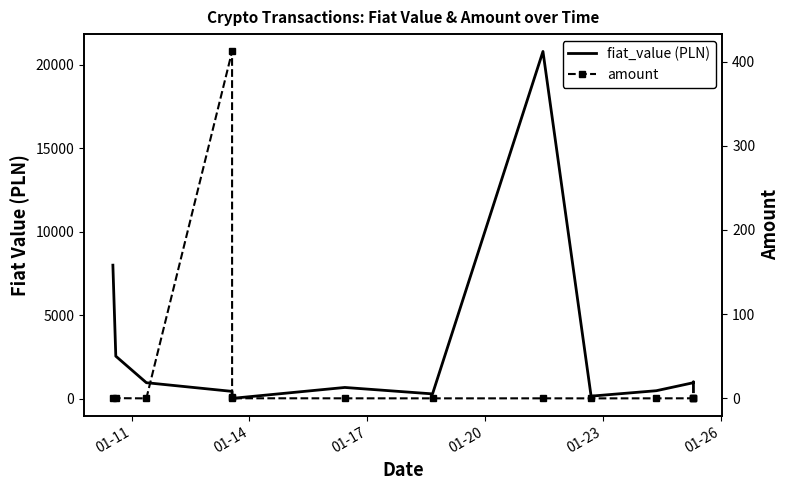

In amount, how many points are lower than both neighbors (excluding endpoints)?

3